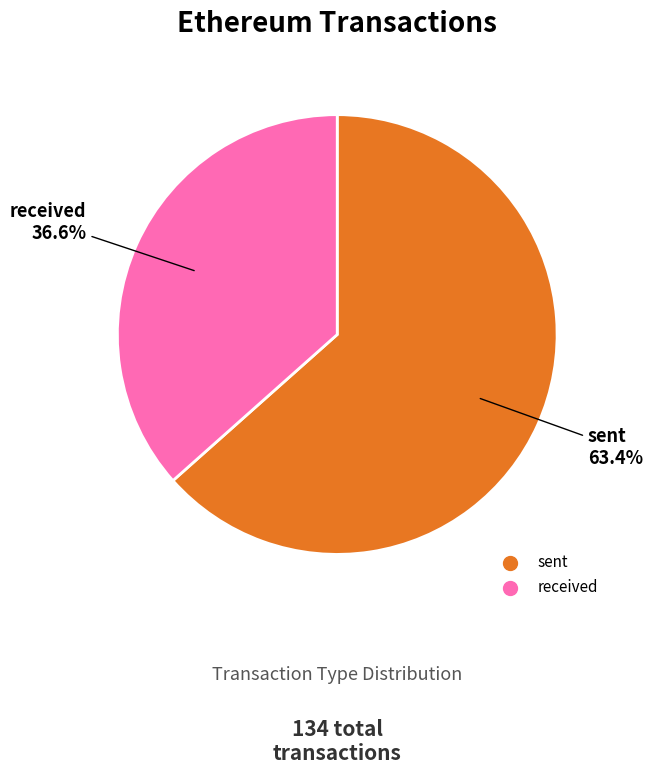

To the nearest percent, what portion does received represent?

37%